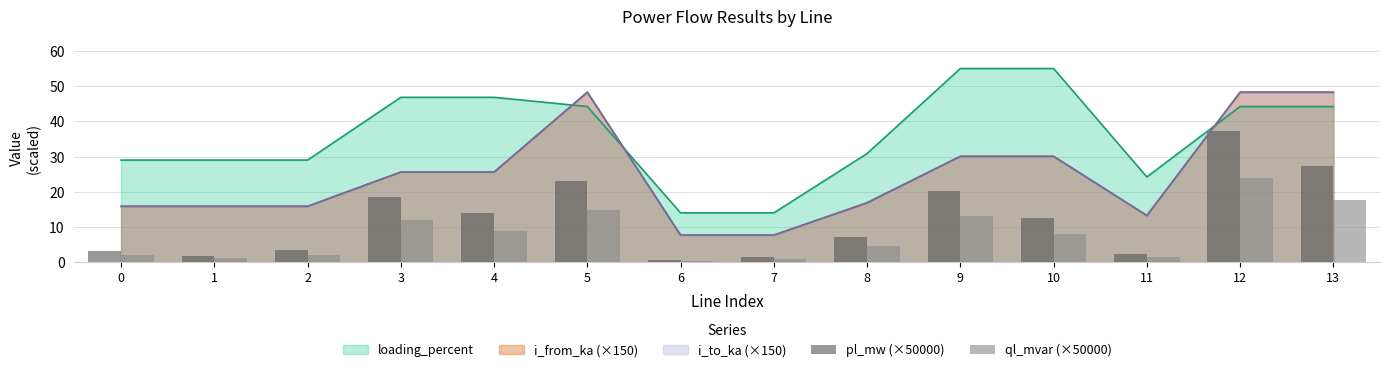

How many times do i_from_ka (×150) and loading_percent cross each other?

3